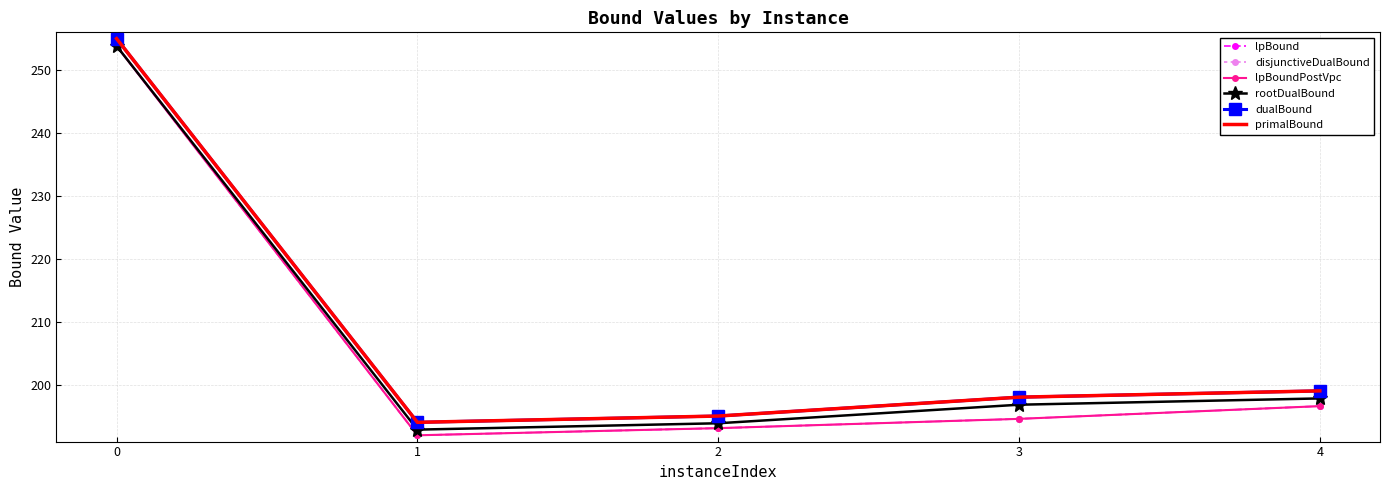

True or false: rootDualBound has a value of 193.9 at 2.

True